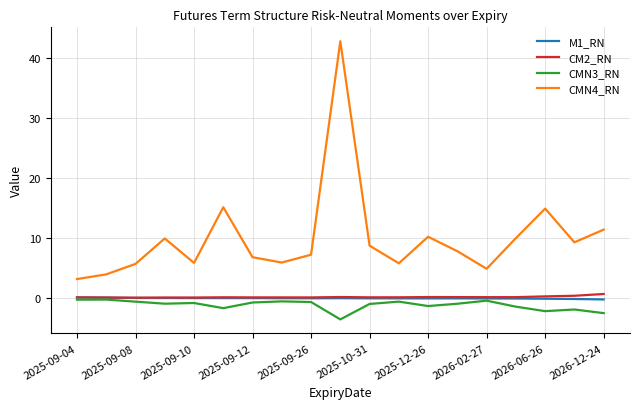

What is the sum of all CM2_RN values?

4.3